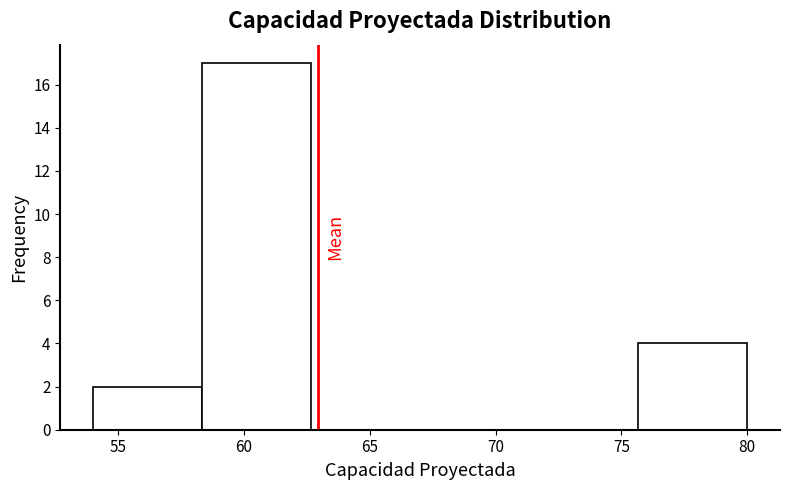

Reading left to right, list every bar in this chart as the range it spans on the x-axis followed by its height. Neither the bar edges nor the heights are printed on the chart, so give them approximately, as read against the axes.

54.0 to 58.5: 2
58.5 to 62.5: 17
62.5 to 67.0: 0
67.0 to 71.5: 0
71.5 to 75.5: 0
75.5 to 80.0: 4